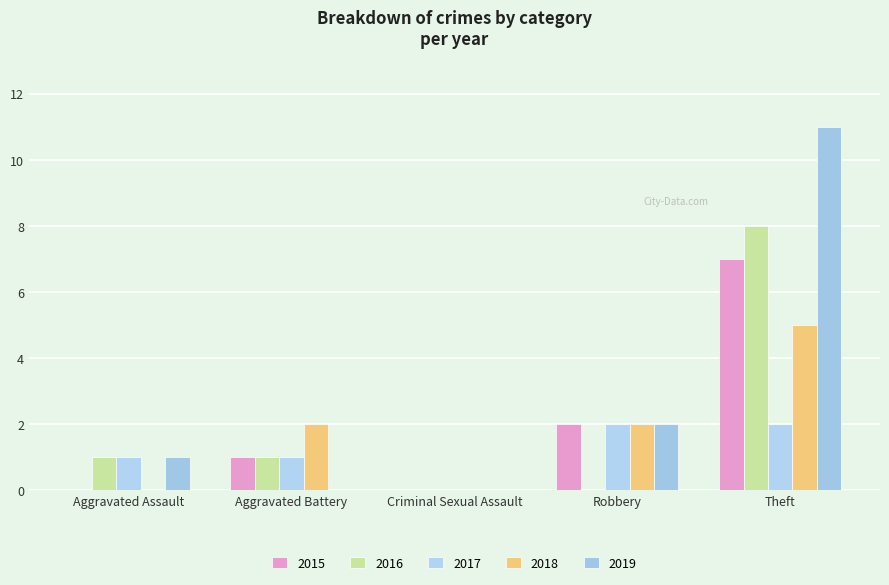

At which label is 2019 closest to 5?

Robbery